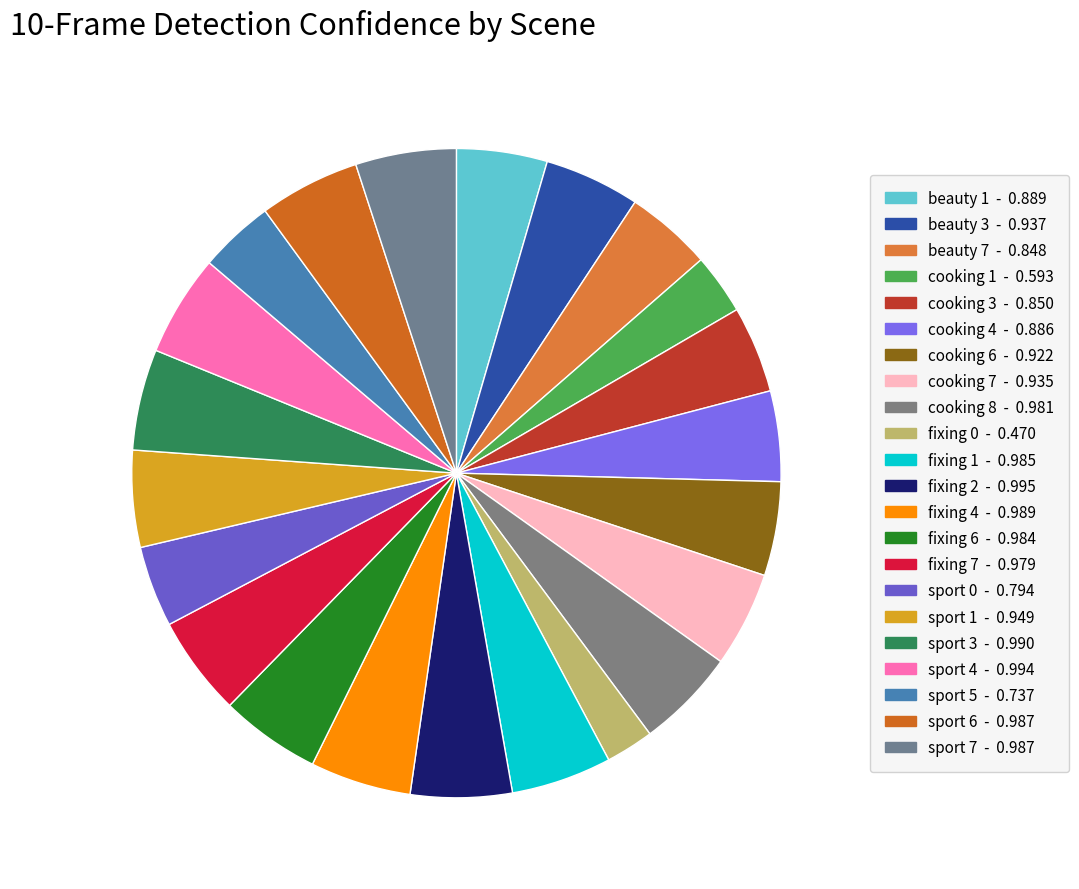

What percentage is NOT represented by sport 6?

95.0%